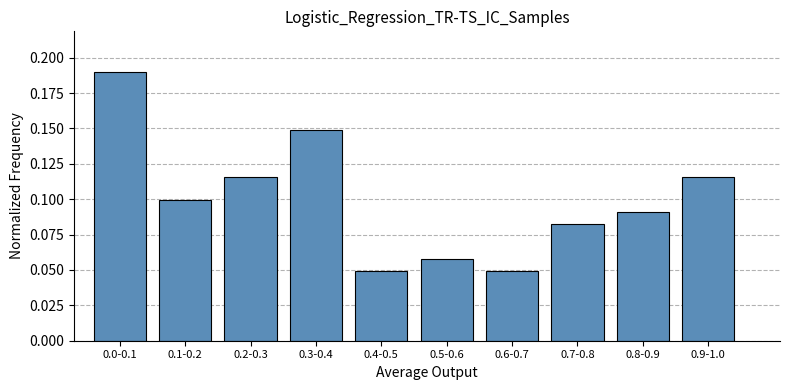

Count the values in the range 0 to 1.

10